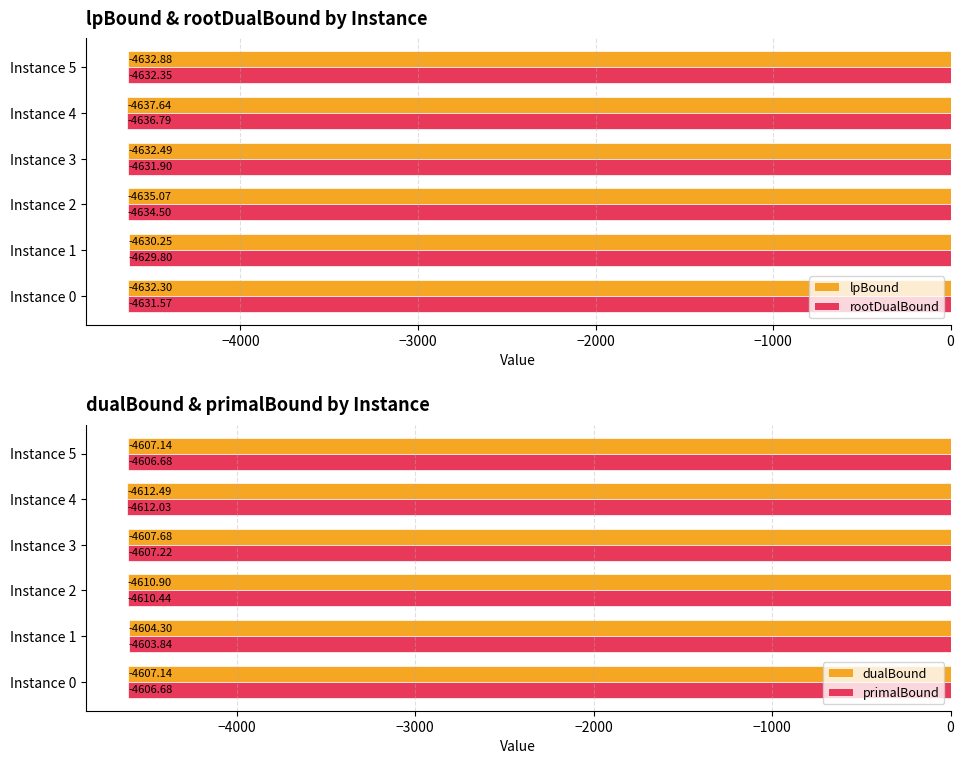

Rank the categories by lpBound value from lowest to highest.

Instance 4, Instance 2, Instance 5, Instance 3, Instance 0, Instance 1